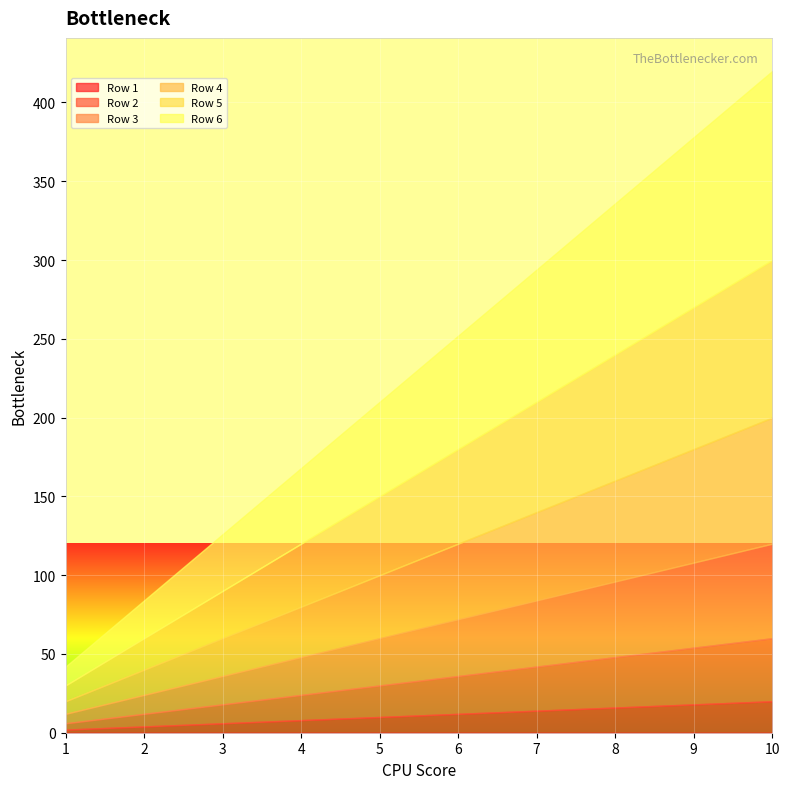

Rank the categories by Row 5 value from highest to lowest.

10, 9, 8, 7, 6, 5, 4, 3, 2, 1